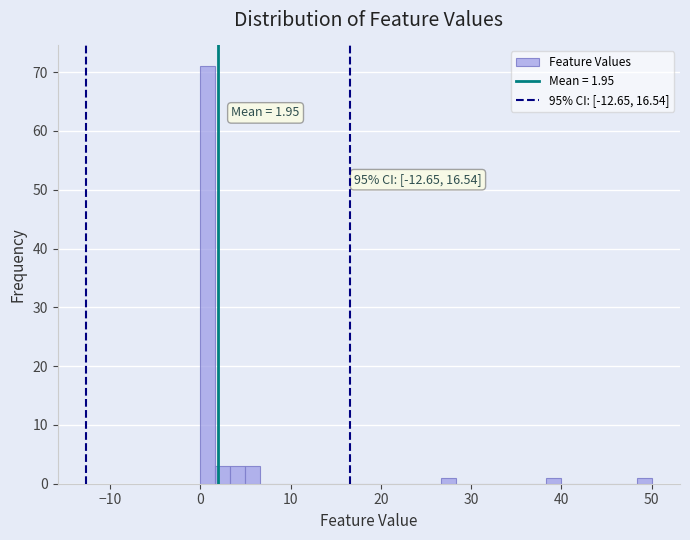

Read against the x-axis, roughly where is the centre of the tallest bar?

1